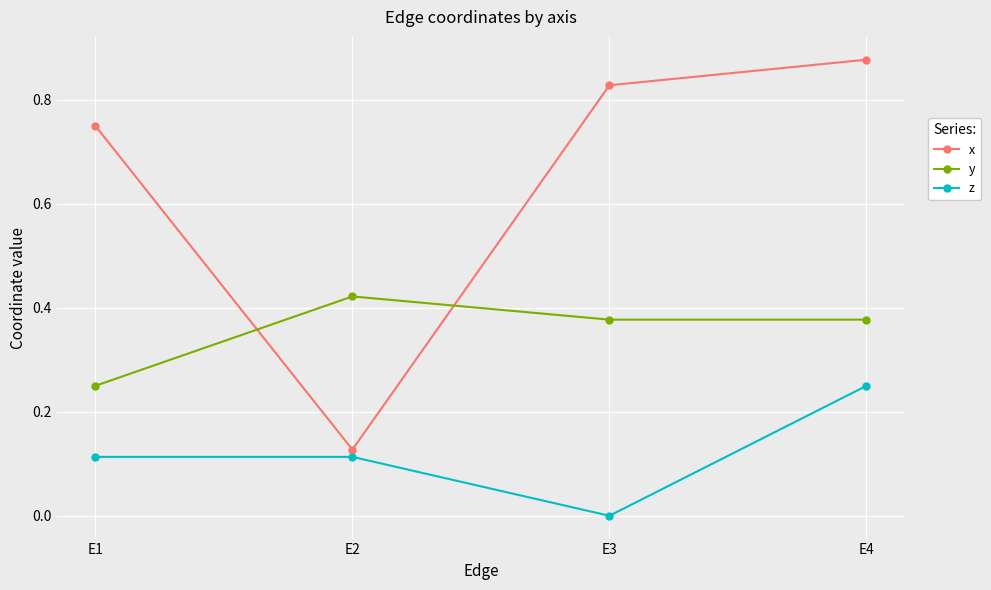

Rank the categories by x value from highest to lowest.

E4, E3, E1, E2